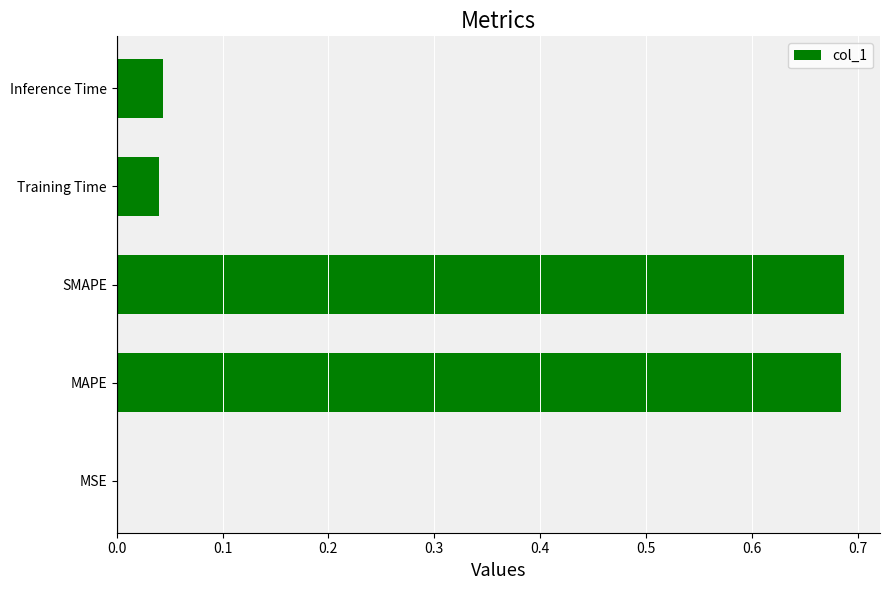

True or false: the data shows 1.0 at MAPE.

False